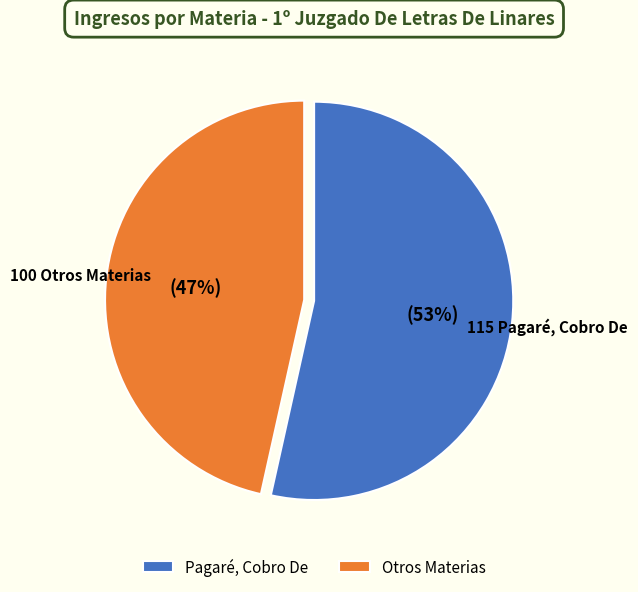

Is there a majority slice in this chart?

Yes